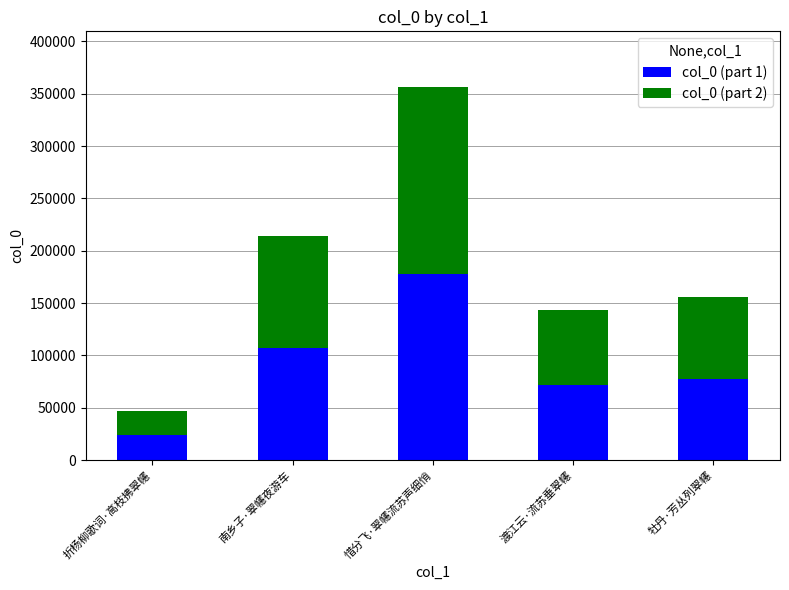

What is the sum of the col_0 (part 1) values at 牡丹·芳丛列翠幰 and 南乡子·翠幰夜游车?

185044